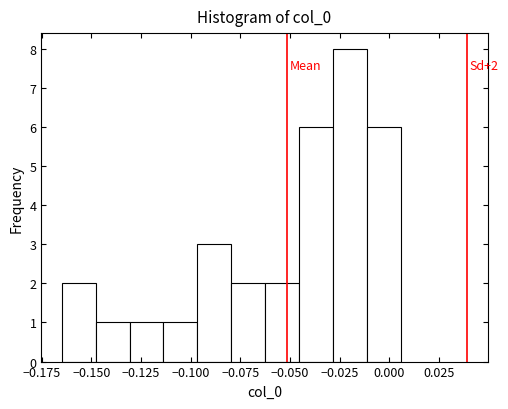

Around what value on the x-axis is the tallest bar? Give the approximate position of its centre, as read against the axis.

-0.020